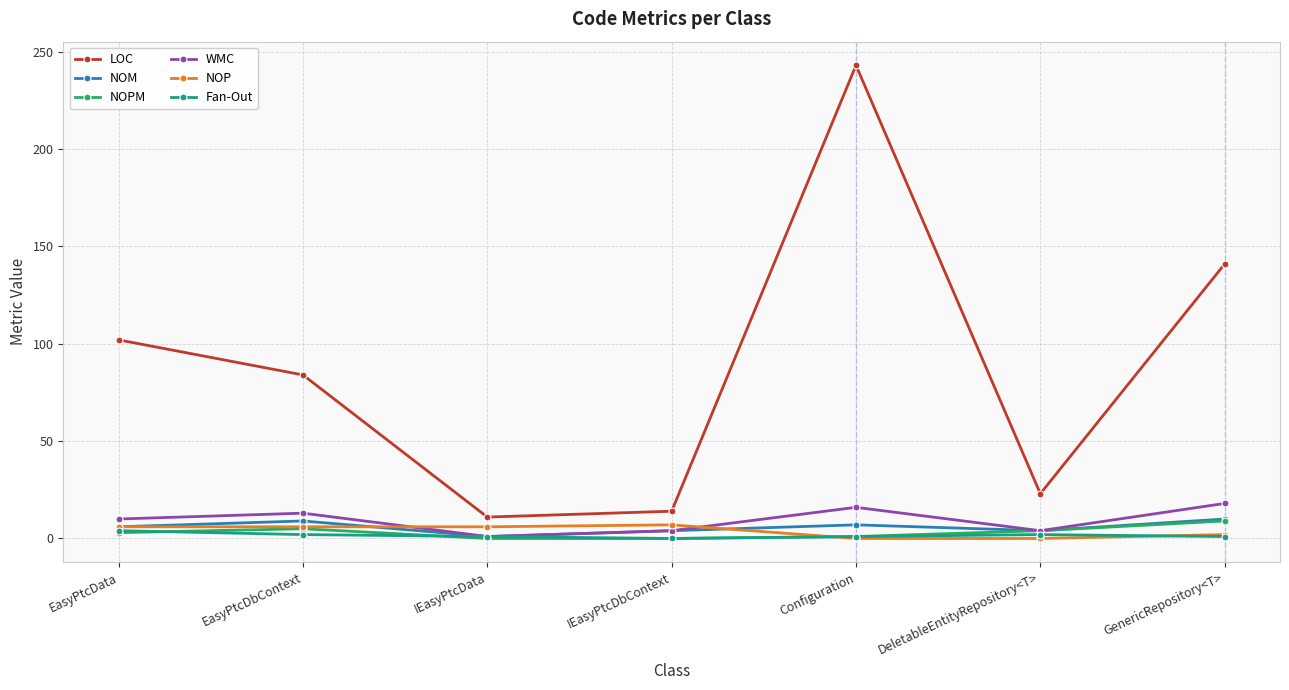

True or false: NOM and LOC cross at least once.

False